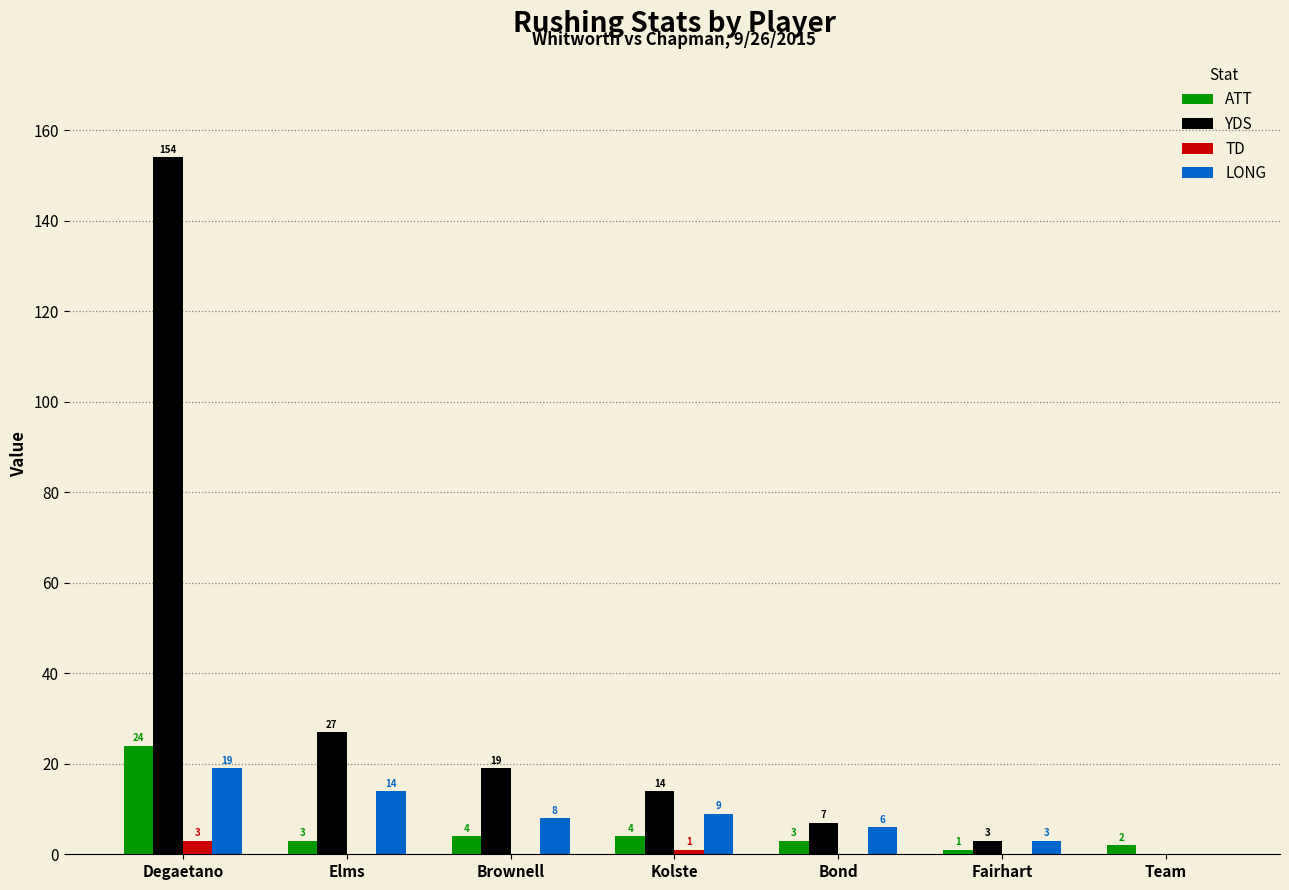

What are all the series names shown in the legend?

ATT, YDS, TD, LONG